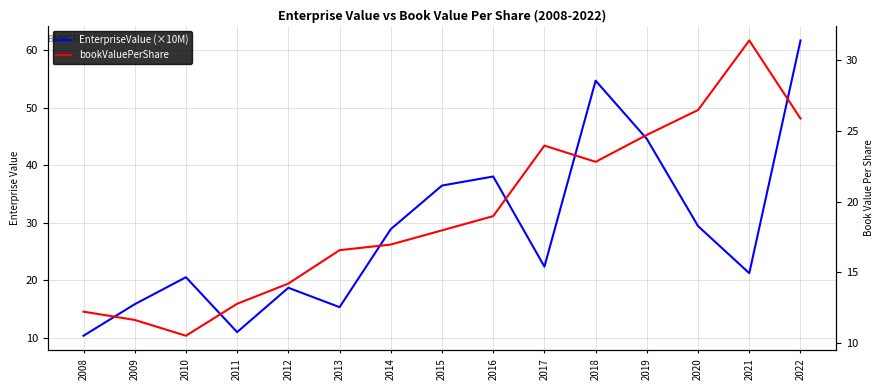

Which series ends up on top after the final intersection of EnterpriseValue (×10M) and bookValuePerShare?

EnterpriseValue (×10M)